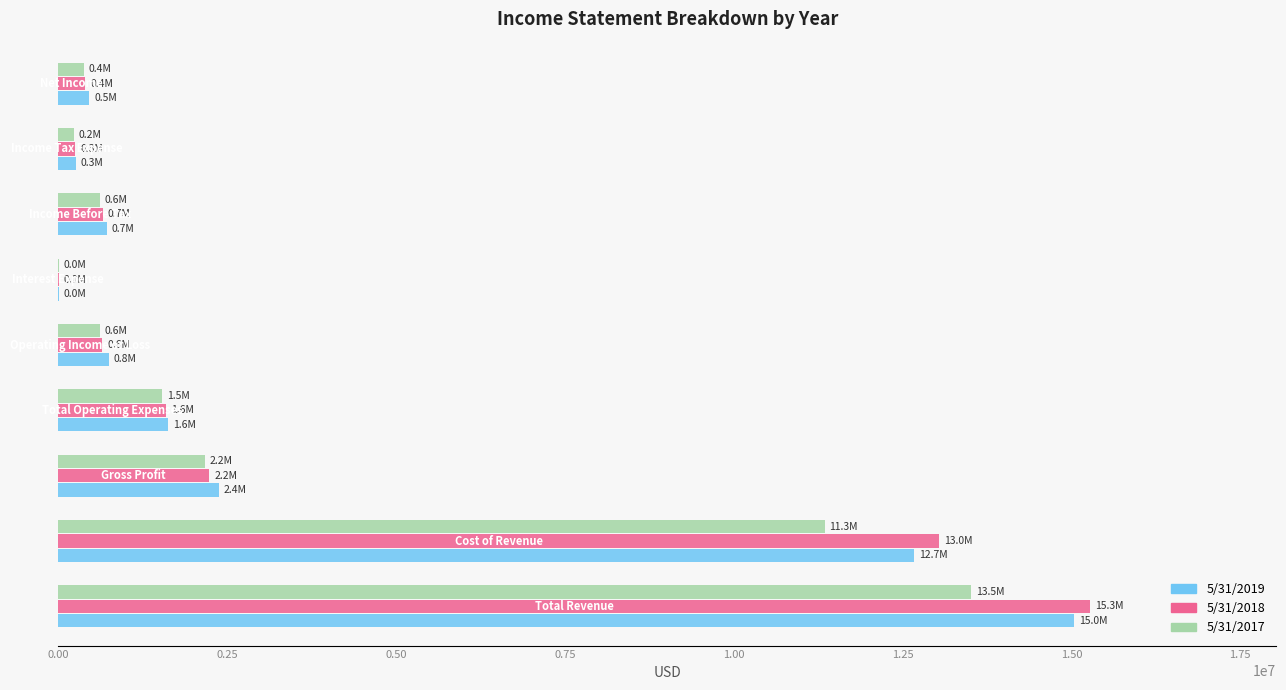

How many series are shown in this chart?

3